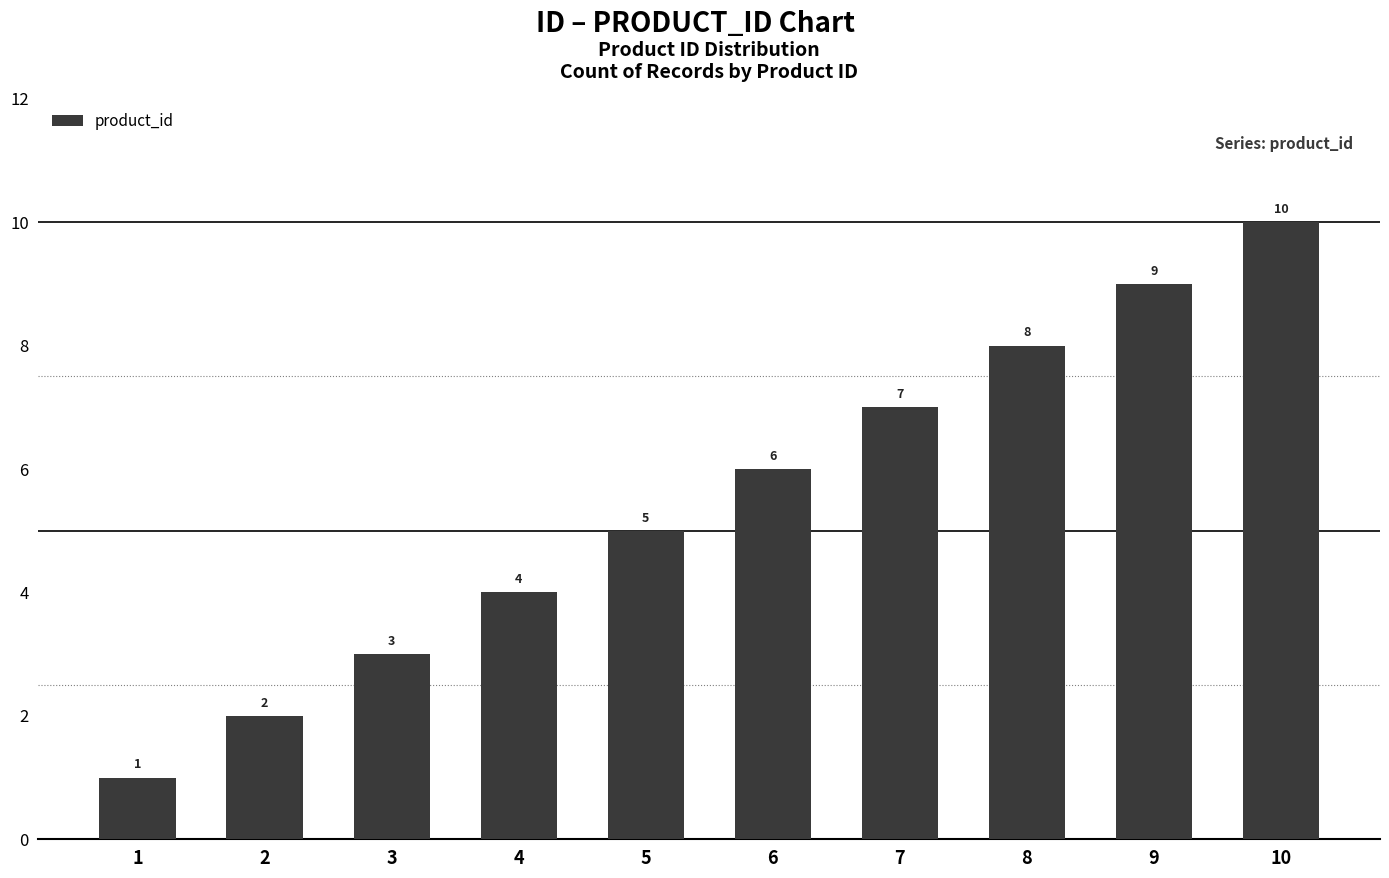

What is the difference between the maximum and minimum values?

9